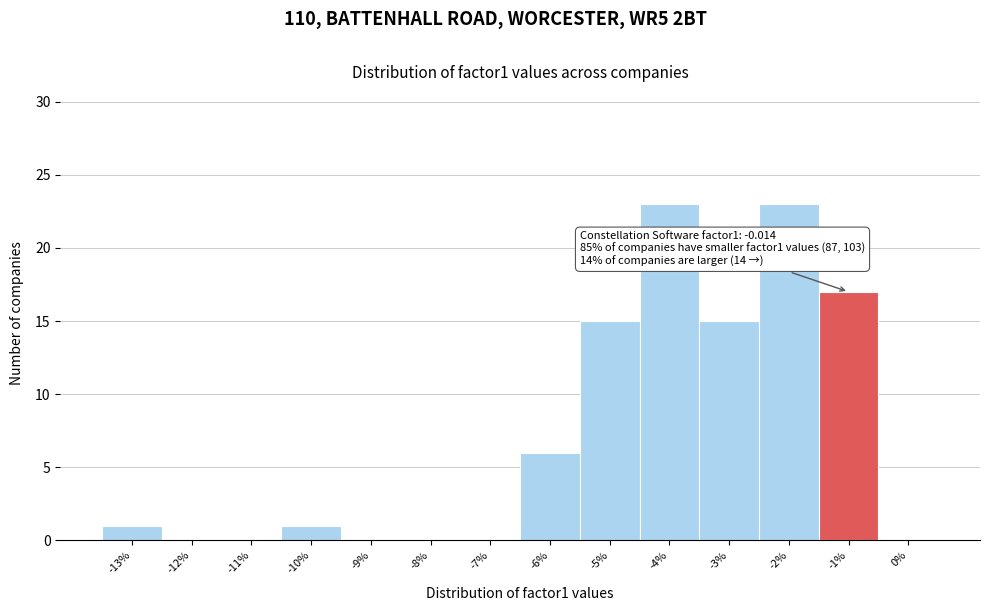

Reading left to right, extract all data points from this chart.

-13%=1	-12%=0	-11%=0	-10%=1	-9%=0	-8%=0	-7%=0	-6%=6	-5%=15	-4%=23	-3%=15	-2%=23	-1%=17	0%=0